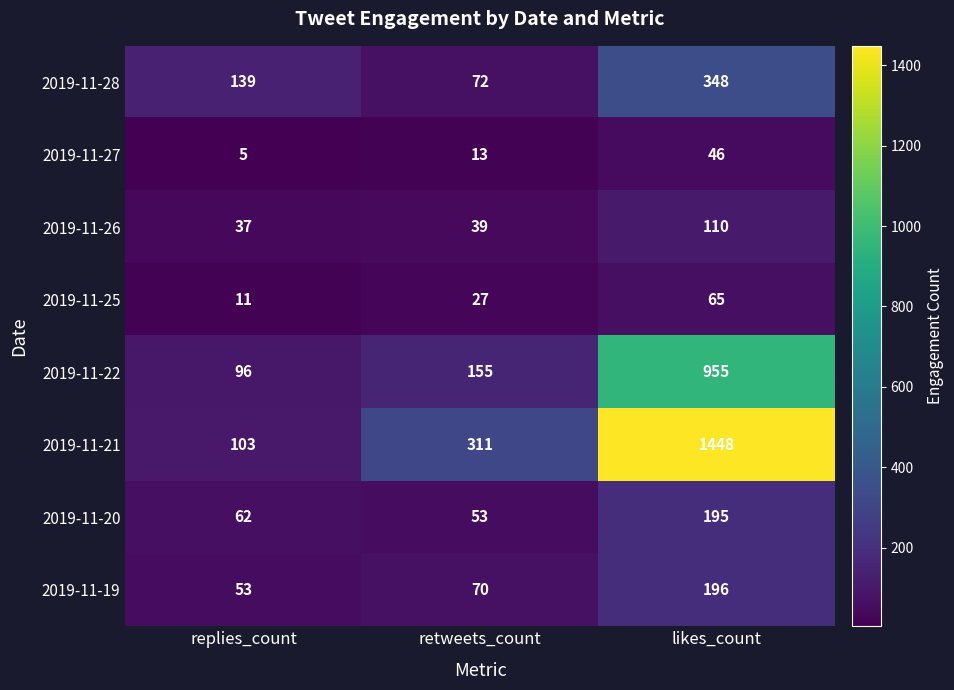

At which category does the chart reach its minimum across all series?

replies_count